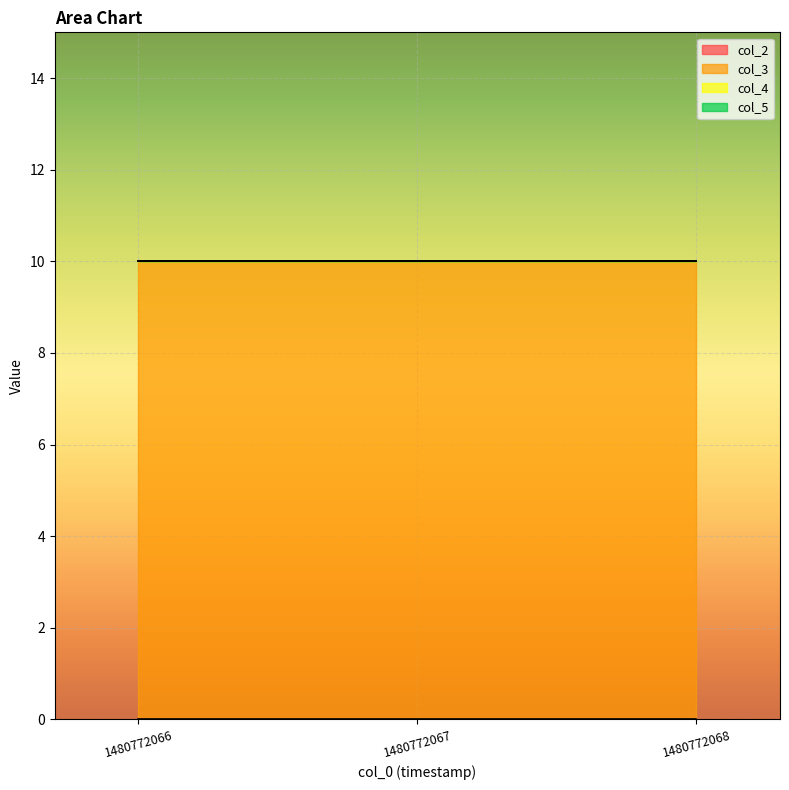

What is the value of the col_3 point at the 1st from the left?

10